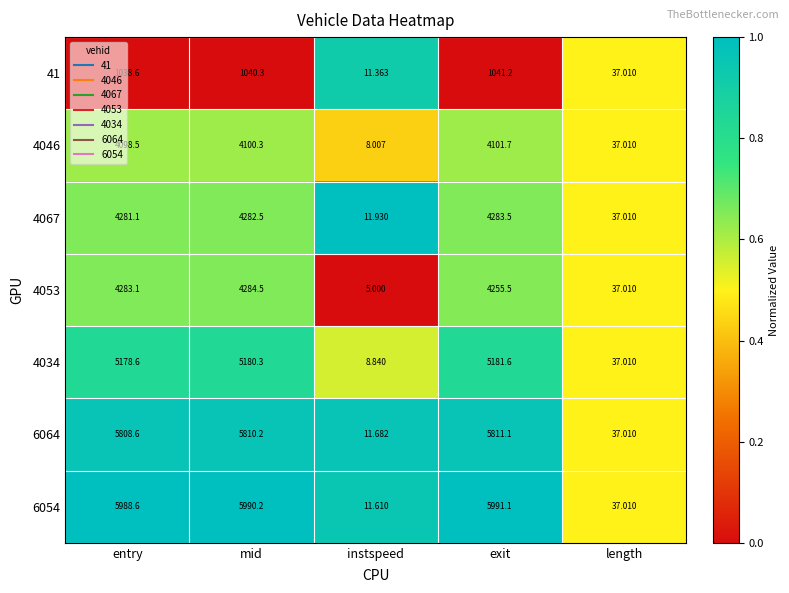

At which label does 4046 reach its minimum?

instspeed